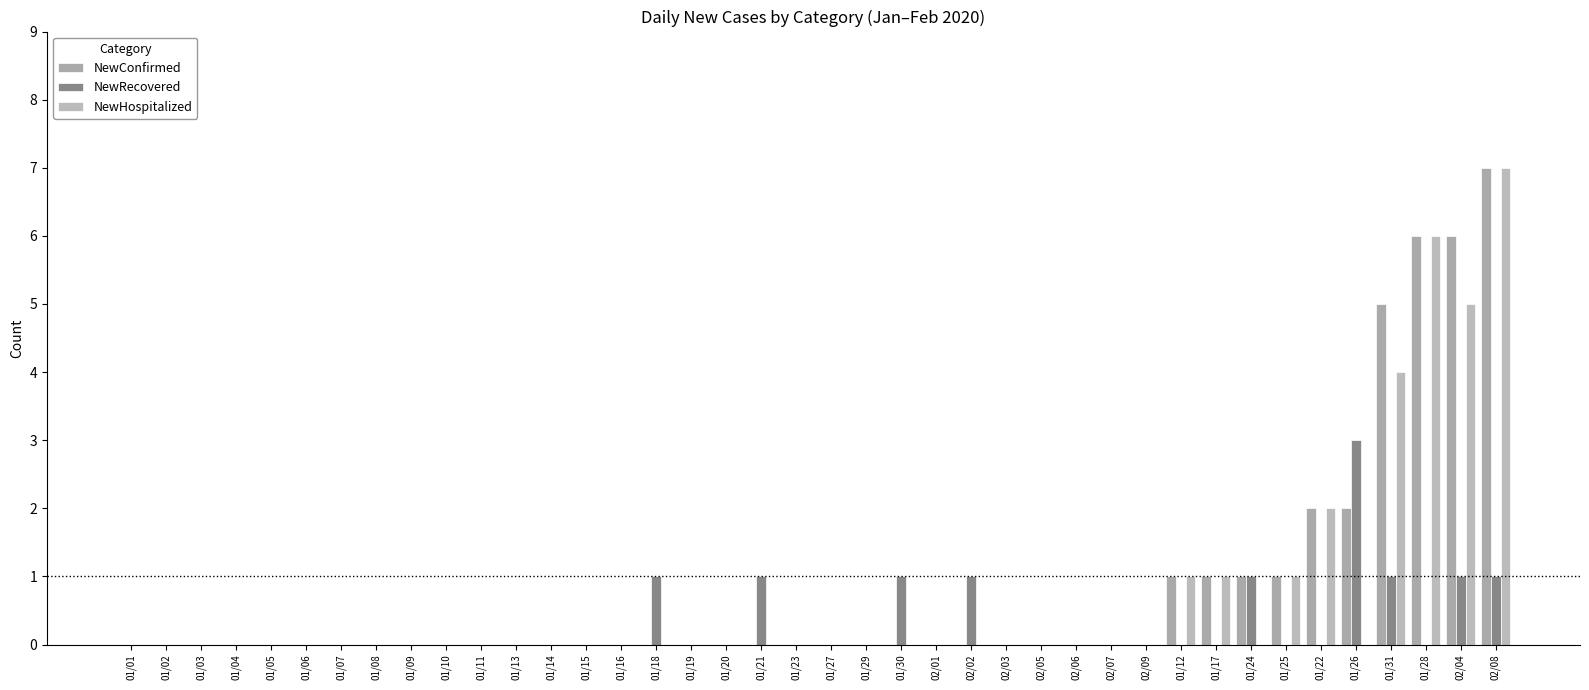

Count the number of categories in the chart.

40